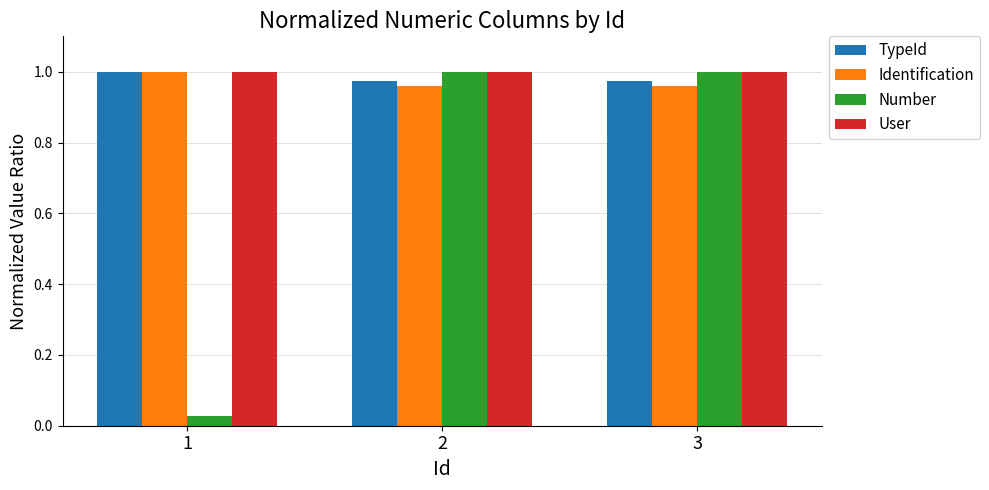

Which series has the largest range (max minus min)?

Number